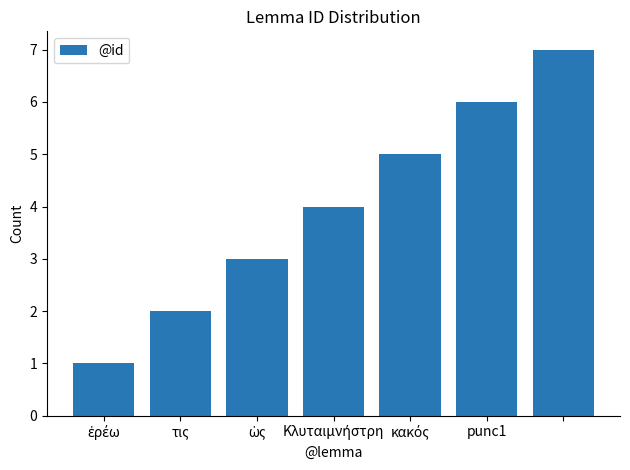

What is the greatest value displayed?

7